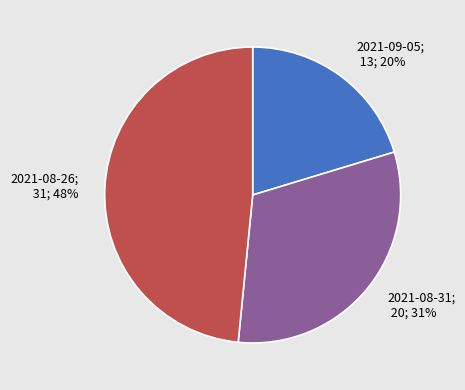

To the nearest percent, what is the average slice percentage?

33%